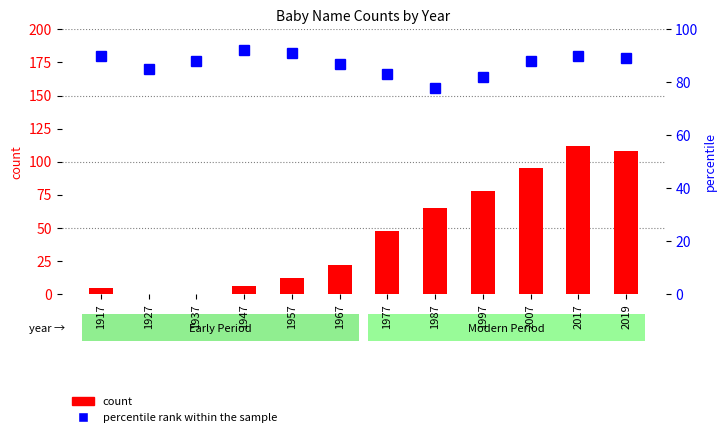

At how many categories does at least one series exceed 80?

11